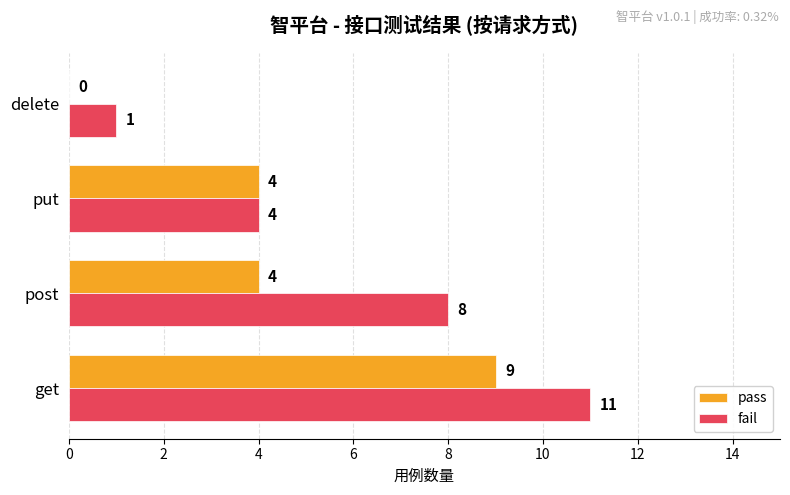

The pass series shows 4 at put. True or false?

True